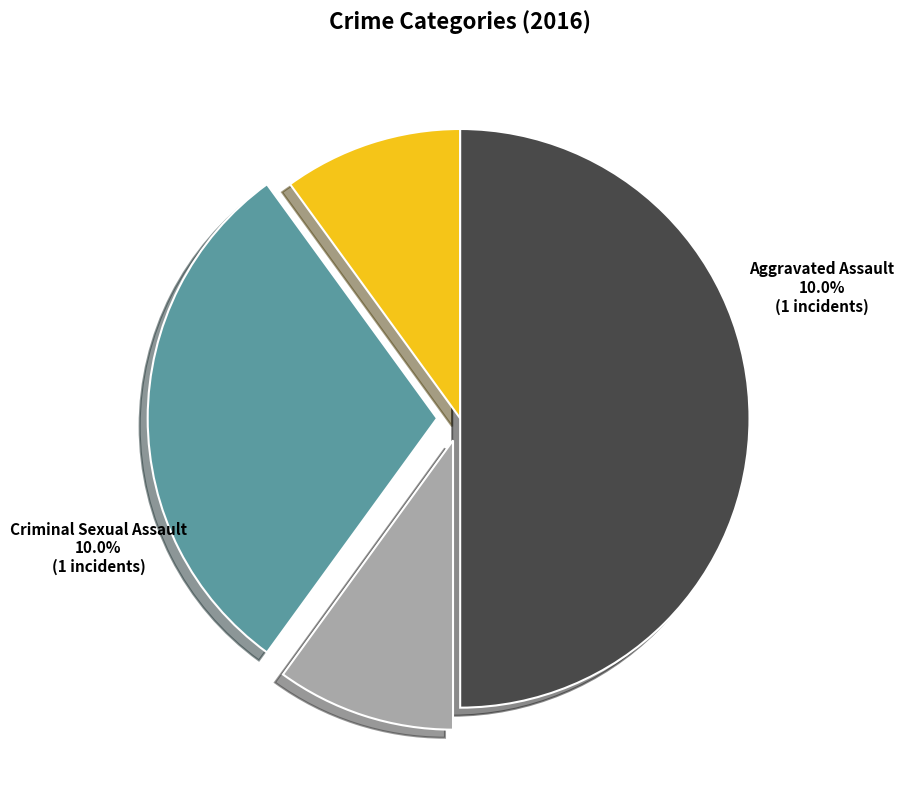

Does Aggravated Assault represent more than half of the total?

No